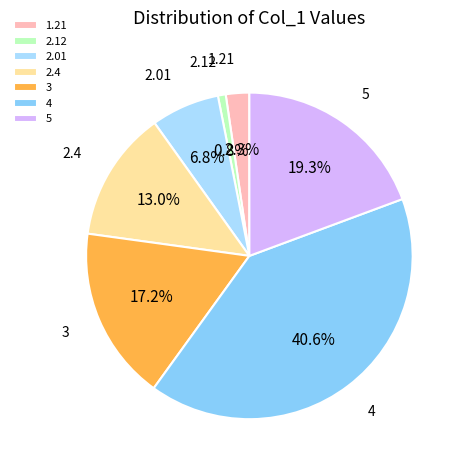

Which category has the biggest portion of the pie?

4